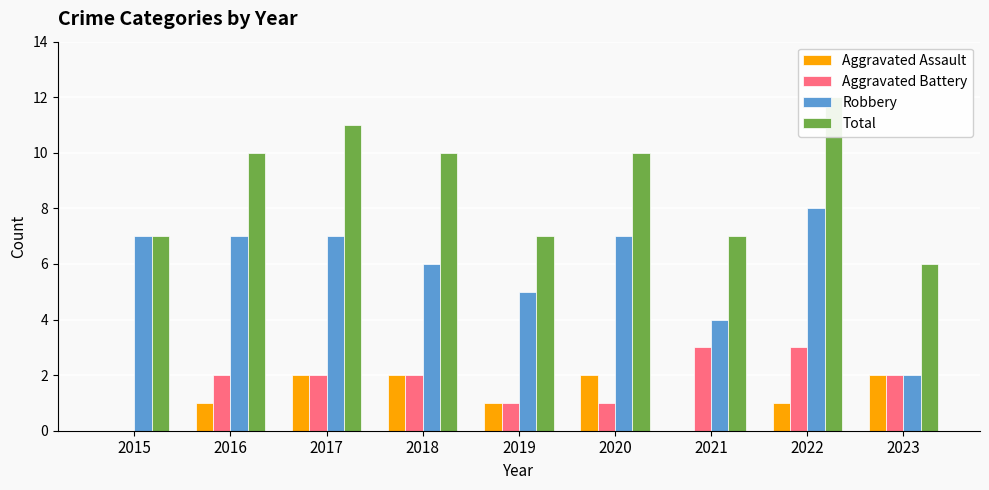

What are all the series names shown in the legend?

Aggravated Assault, Aggravated Battery, Robbery, Total